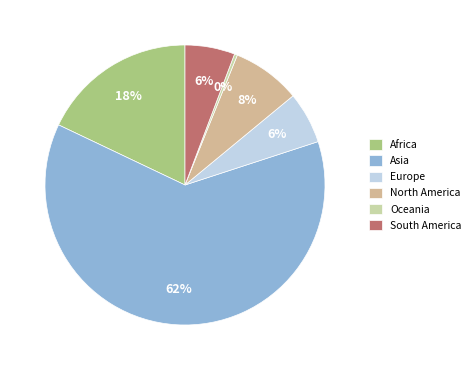

Between Oceania and North America, which is larger?

North America